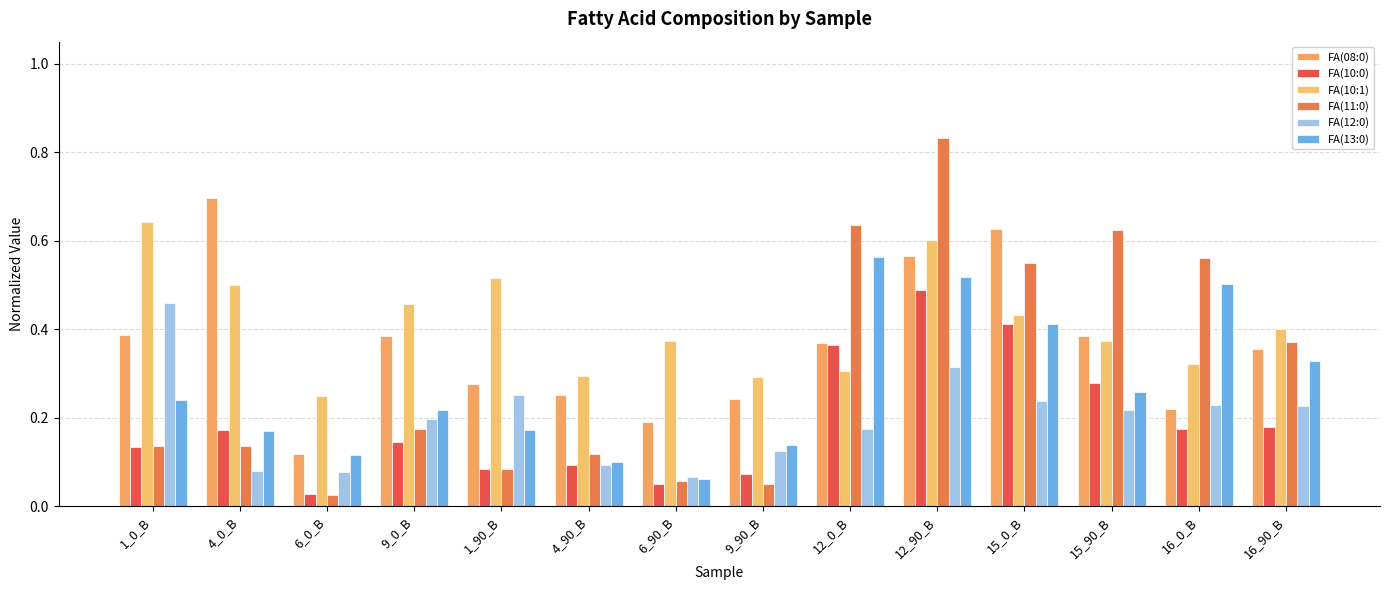

Are the bars horizontal?

No